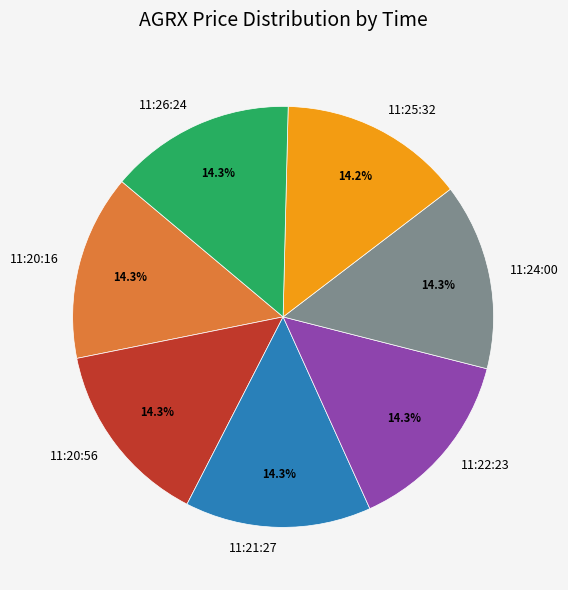

To the nearest percent, what is the combined percentage of 11:22:23 and 11:20:56?

29%